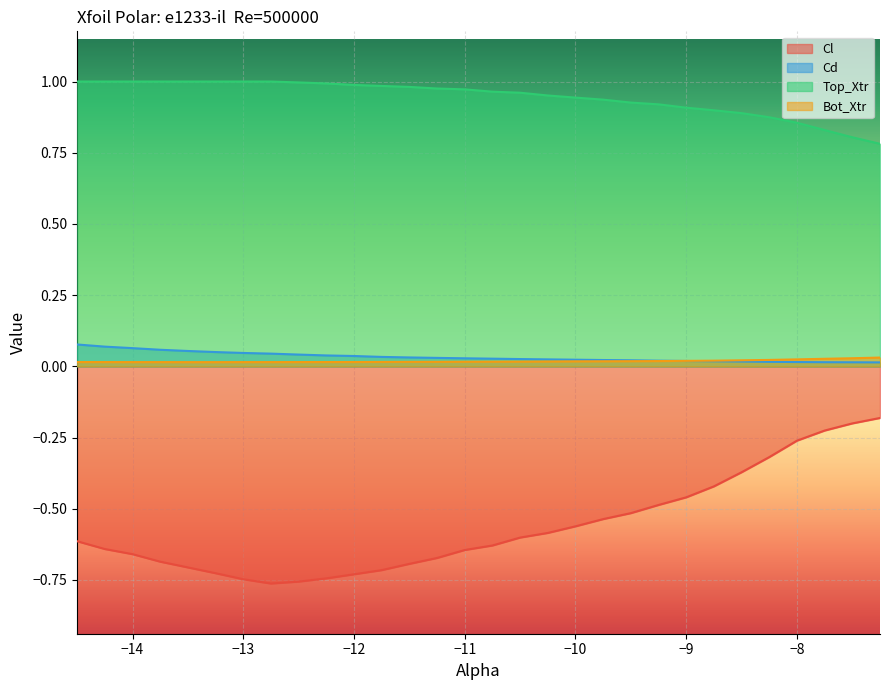

Reading right to left, what are all the values shown in this chart?

Cl: -0.2	-0.2	-0.2	-0.3	-0.3	-0.4	-0.4	-0.5	-0.5	-0.5	-0.5	-0.6	-0.6	-0.6	-0.6	-0.6	-0.7	-0.7	-0.7	-0.7	-0.7	-0.8	-0.8	-0.7	-0.7	-0.7	-0.7	-0.7	-0.6	-0.6
Cd: 0.0	0.0	0.0	0.0	0.0	0.0	0.0	0.0	0.0	0.0	0.0	0.0	0.0	0.0	0.0	0.0	0.0	0.0	0.0	0.0	0.0	0.0	0.0	0.0	0.1	0.1	0.1	0.1	0.1	0.1
Top_Xtr: 0.8	0.8	0.8	0.9	0.9	0.9	0.9	0.9	0.9	0.9	0.9	0.9	1.0	1.0	1.0	1.0	1.0	1.0	1.0	1.0	1.0	1.0	1.0	1.0	1.0	1.0	1.0	1.0	1.0	1.0
Bot_Xtr: 0.0	0.0	0.0	0.0	0.0	0.0	0.0	0.0	0.0	0.0	0.0	0.0	0.0	0.0	0.0	0.0	0.0	0.0	0.0	0.0	0.0	0.0	0.0	0.0	0.0	0.0	0.0	0.0	0.0	0.0